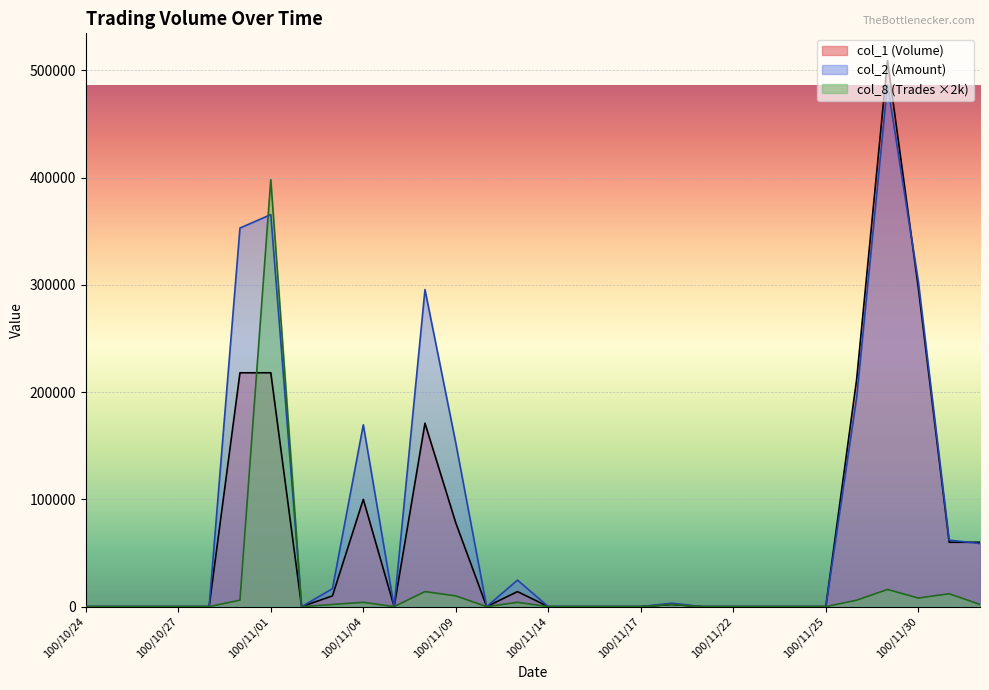

Is the value of col_1 at 100/12/01 greater than the value of col_2 at 100/10/24?

Yes